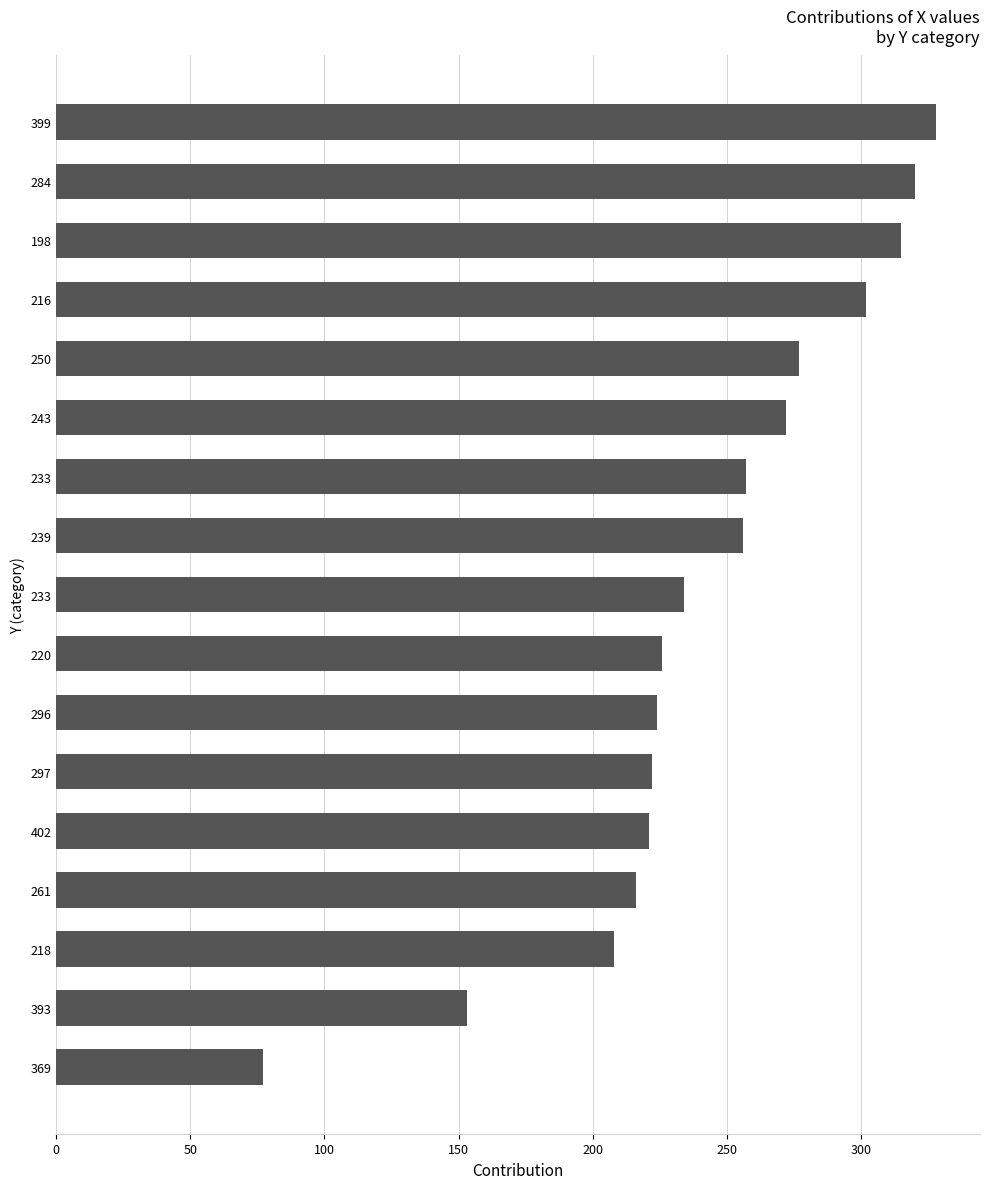

What is the difference between the second highest and second lowest values?

167